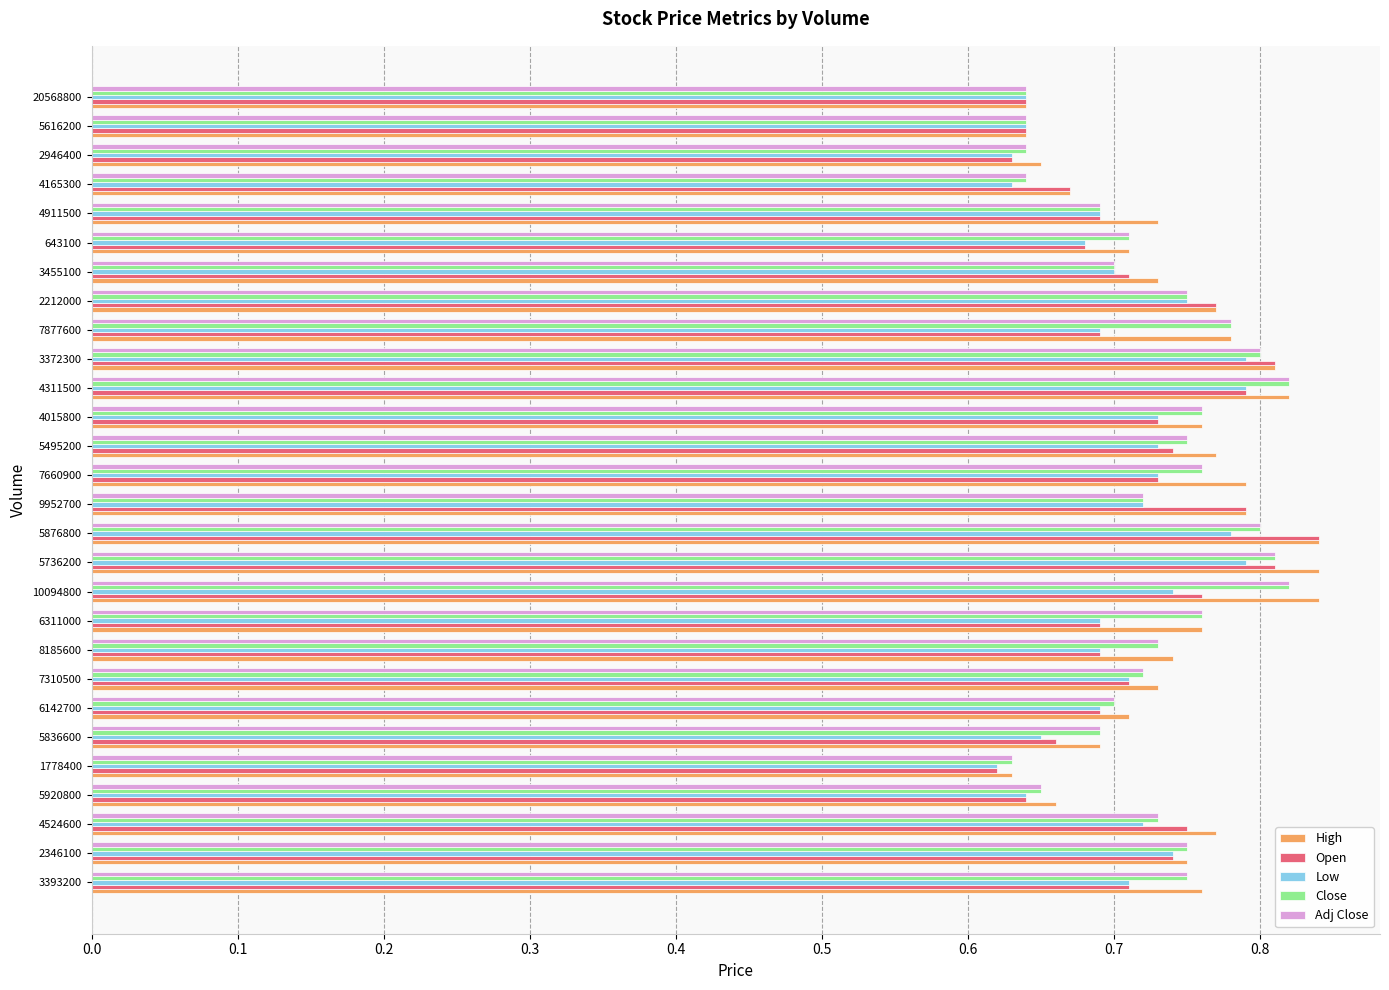

What is the sum of all High values?

20.8